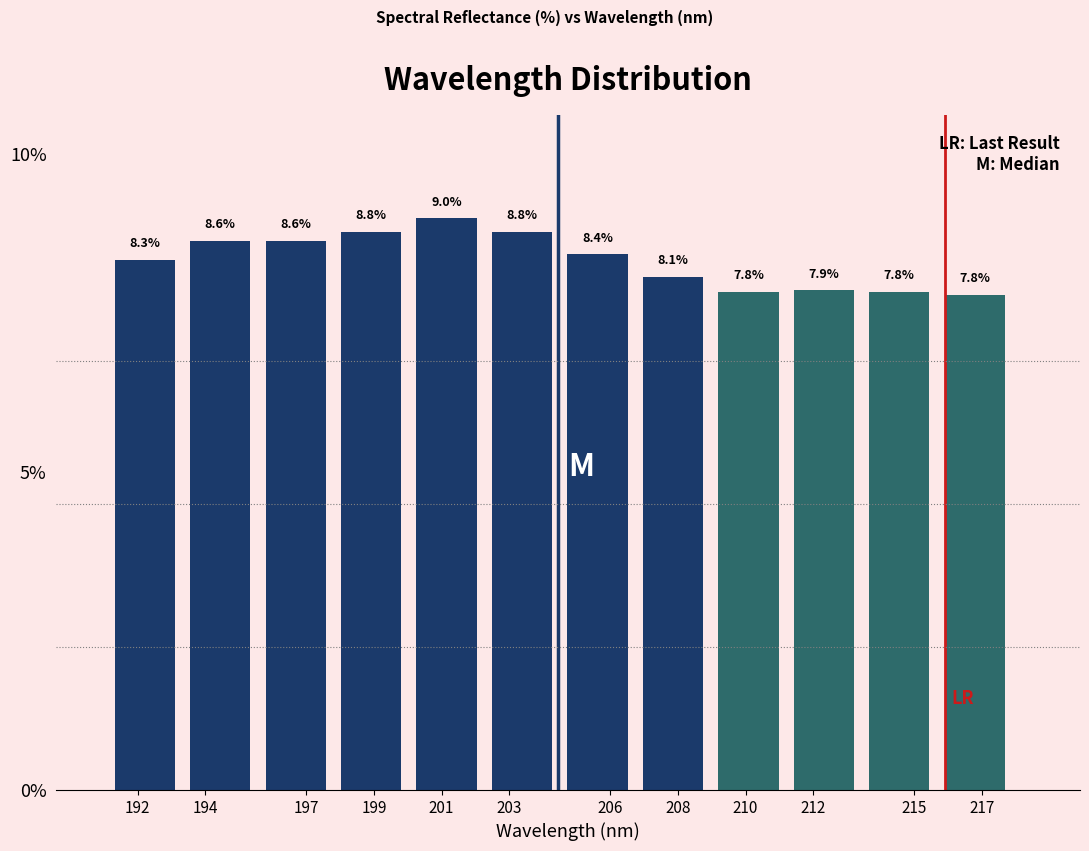

Reading right to left, list all the values displayed in this chart.

217=7.8	215=7.8	212=7.9	210=7.8	208=8.1	206=8.4	203=8.8	201=9.0	199=8.8	197=8.6	194=8.6	192=8.3